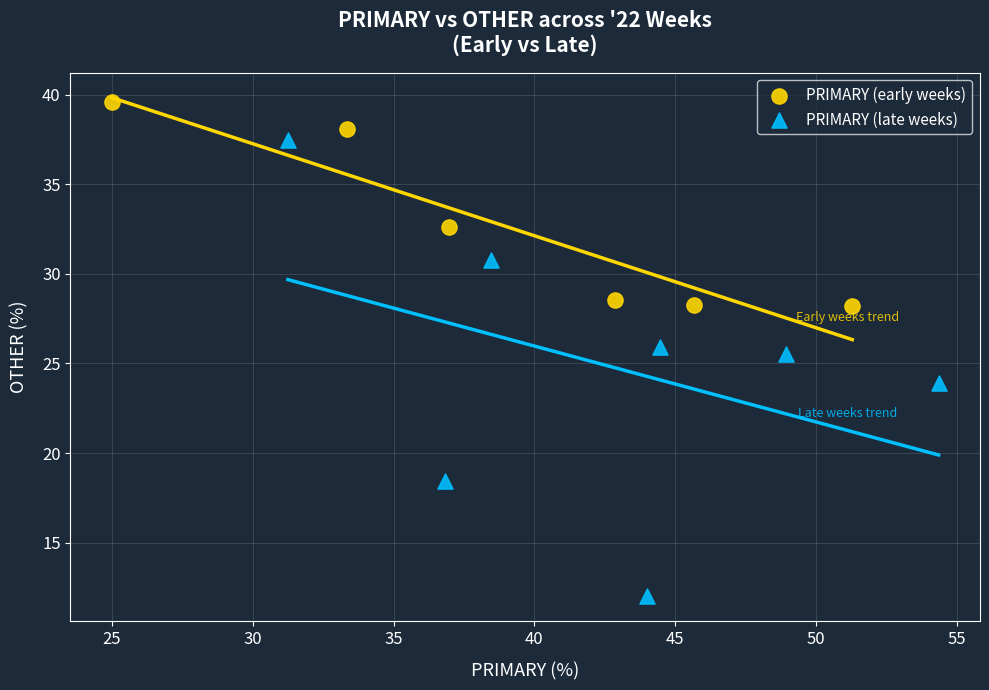

Which series has the widest spread of Y values?

PRIMARY (late weeks)